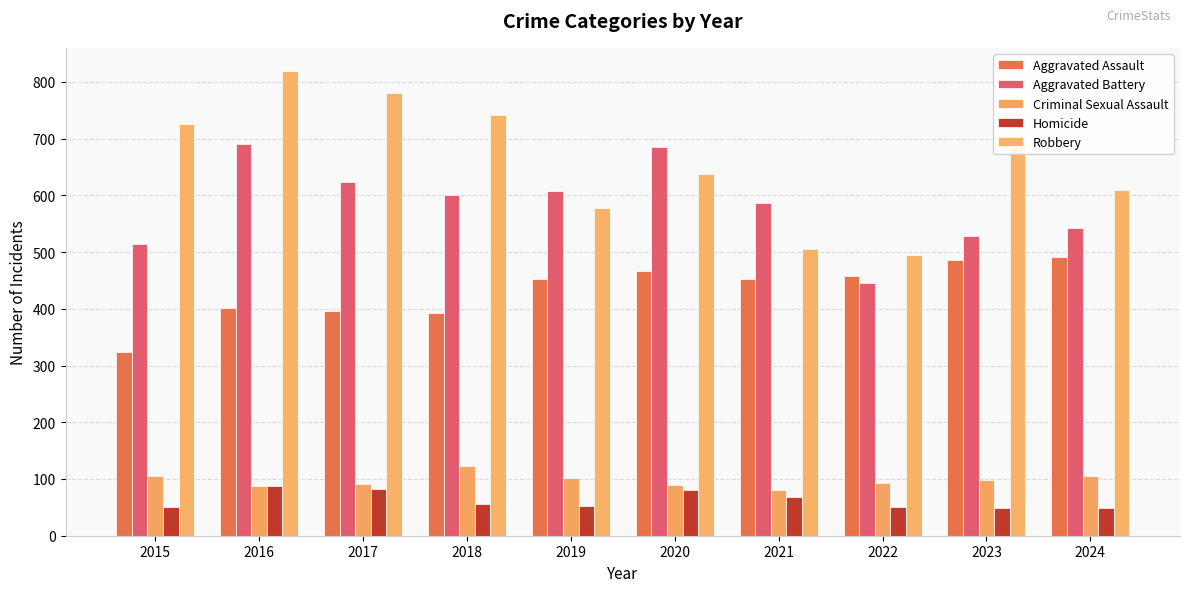

What are all the series names shown in the legend?

Aggravated Assault, Aggravated Battery, Criminal Sexual Assault, Homicide, Robbery